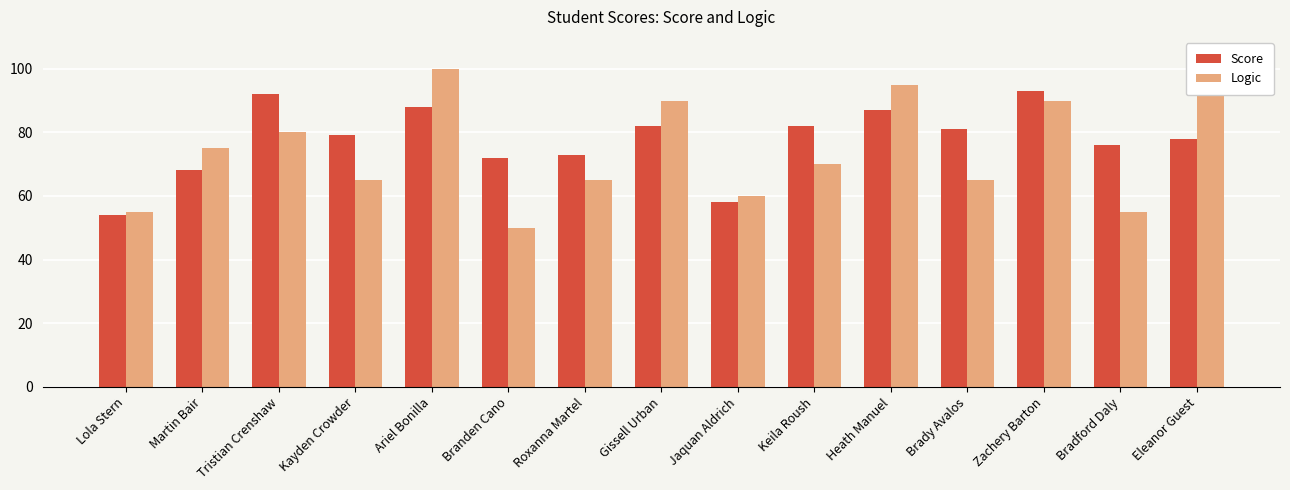

Between Ariel Bonilla and Jaquan Aldrich, which series saw the biggest shift?

Logic